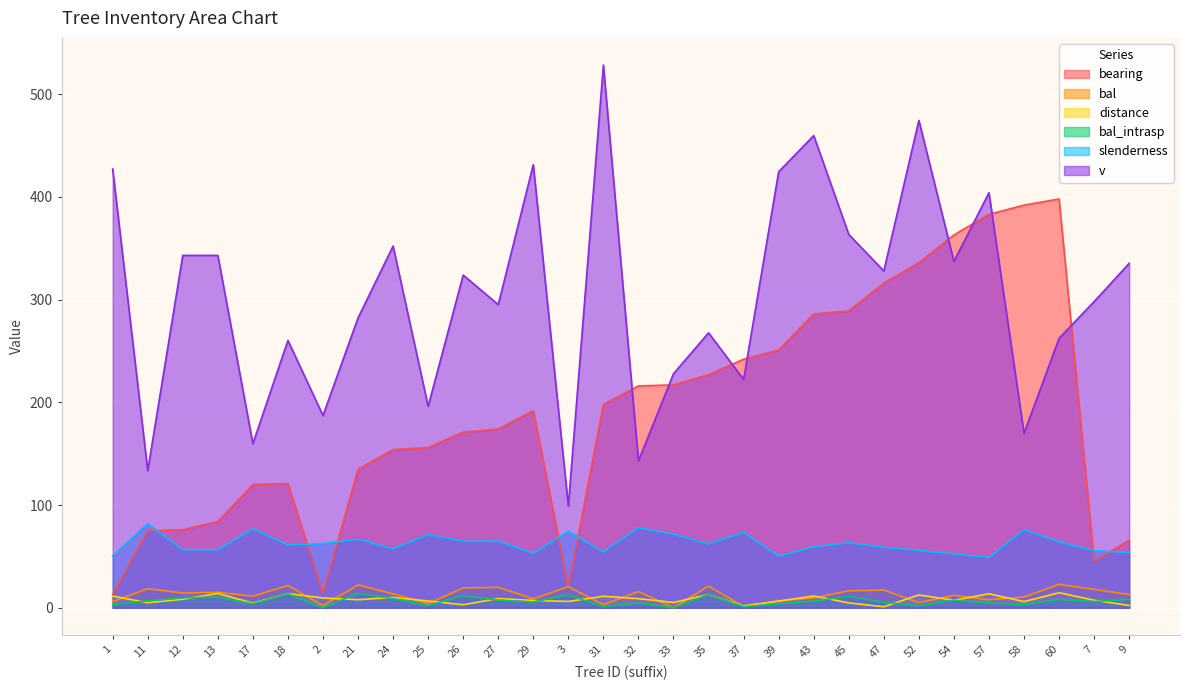

What is the difference between the highest and lowest values at 31?

527.4